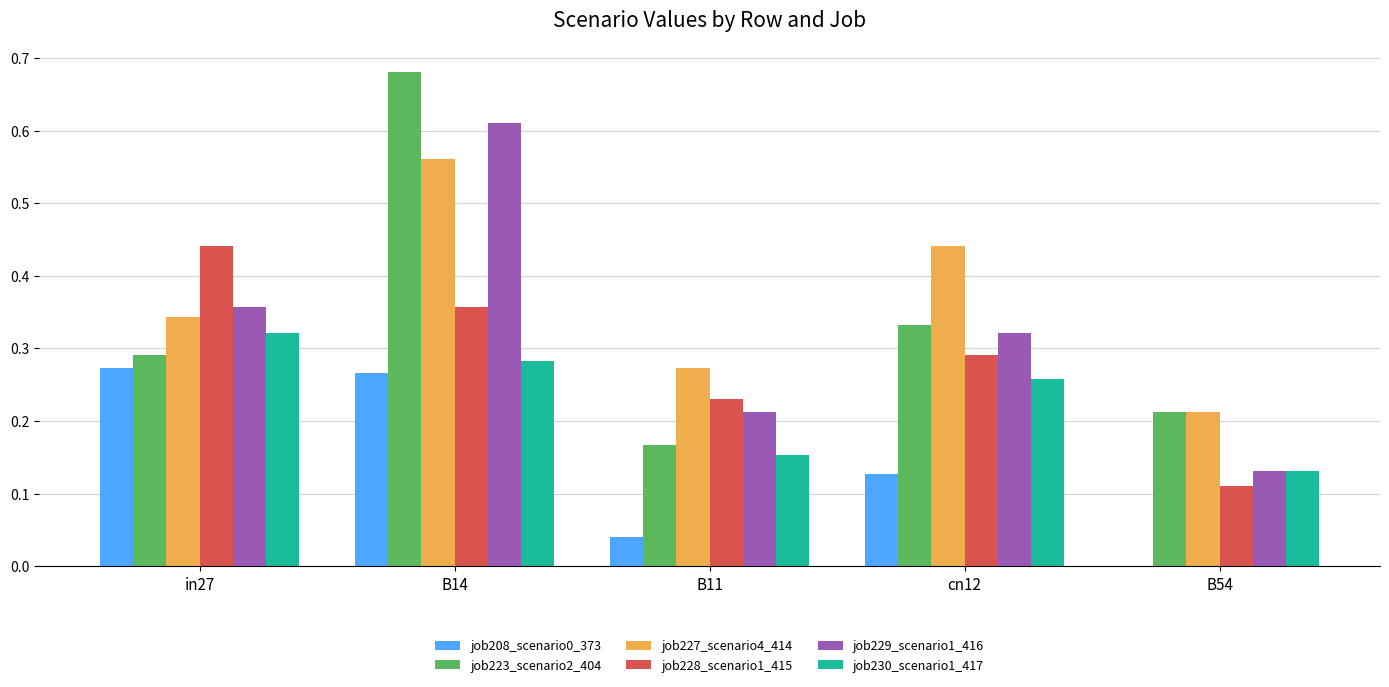

The job227_scenario4_414 series shows 0.2 at B14. True or false?

False